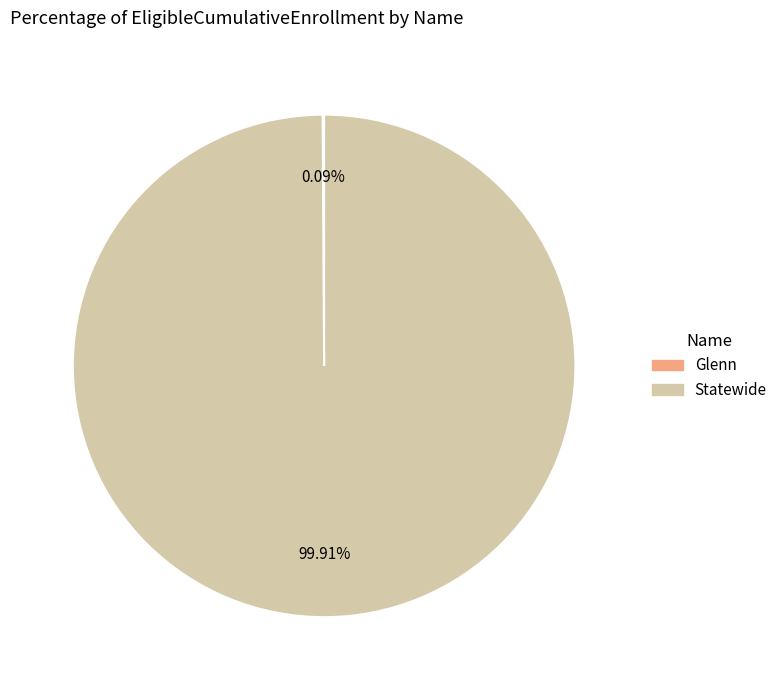

Which category has the biggest portion of the pie?

Statewide